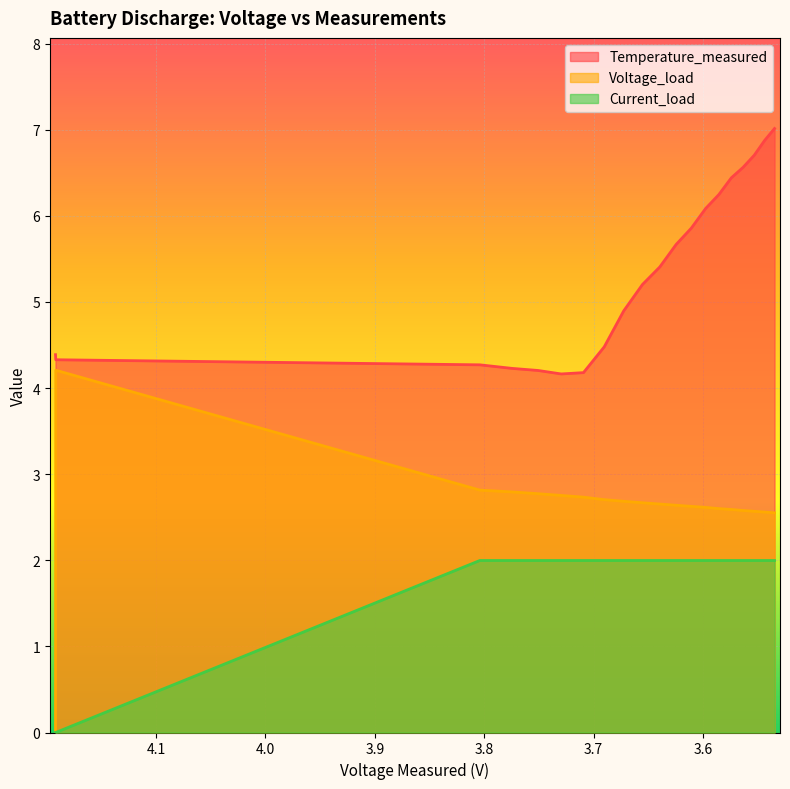

What is the maximum value shown in the chart?

7.0